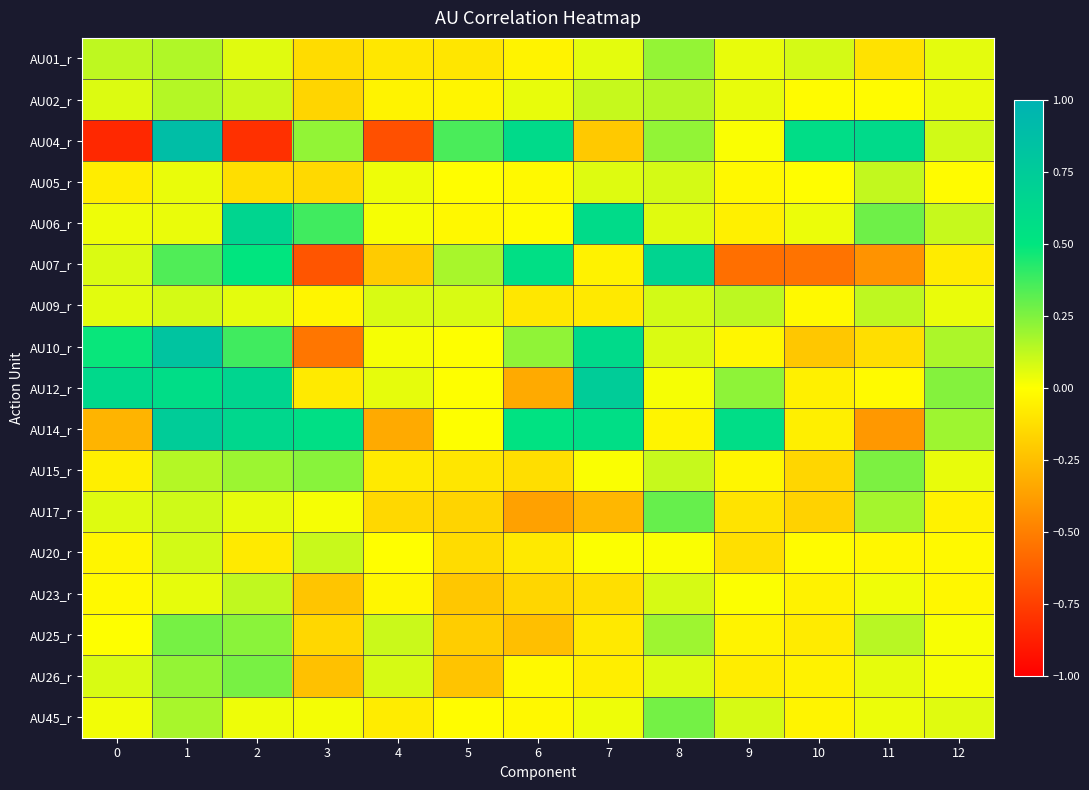

Which series has the widest spread of values?

AU04_r